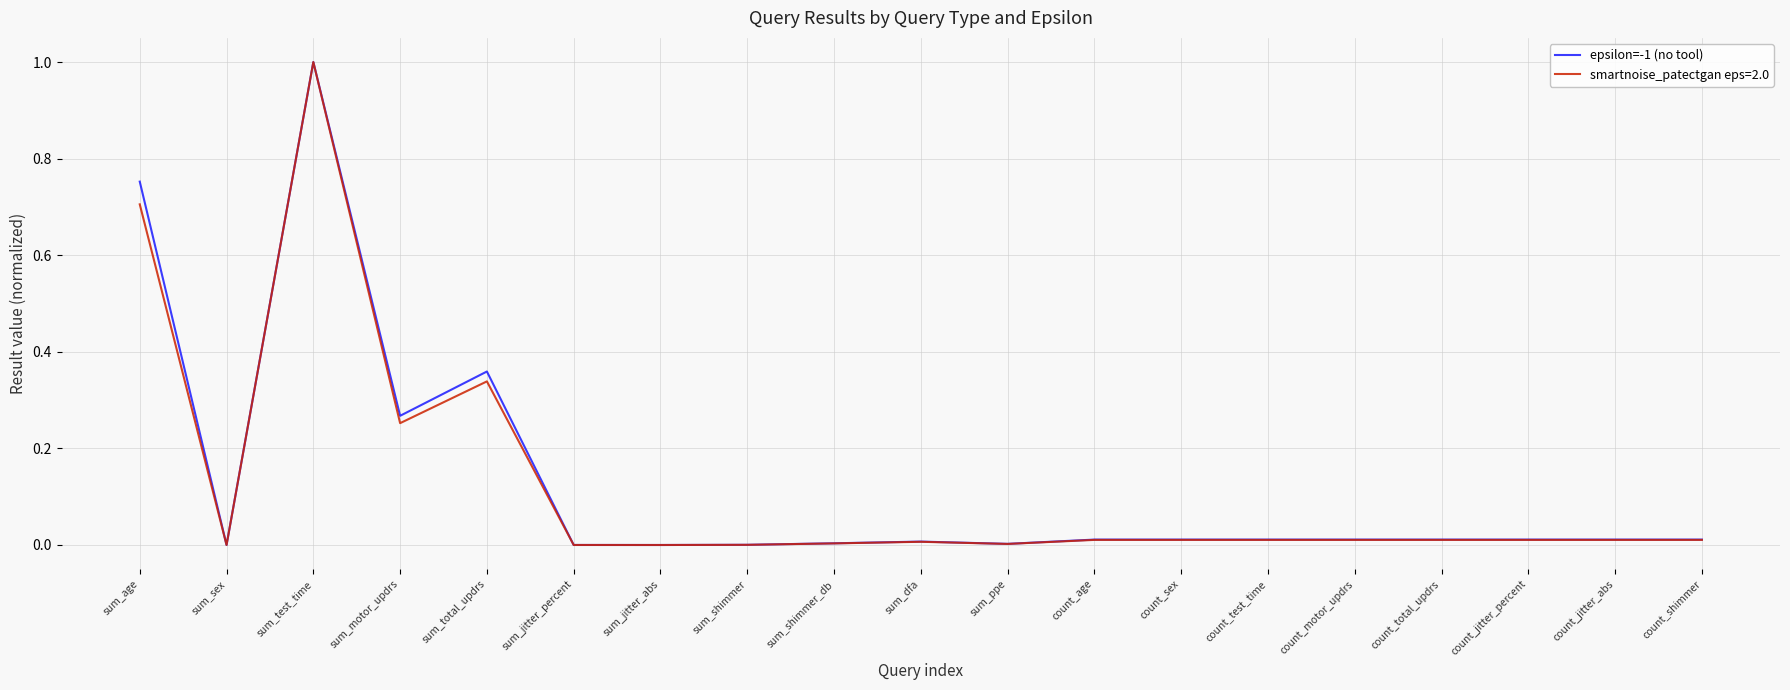

At which category does the chart reach its peak across all series?

sum_test_time